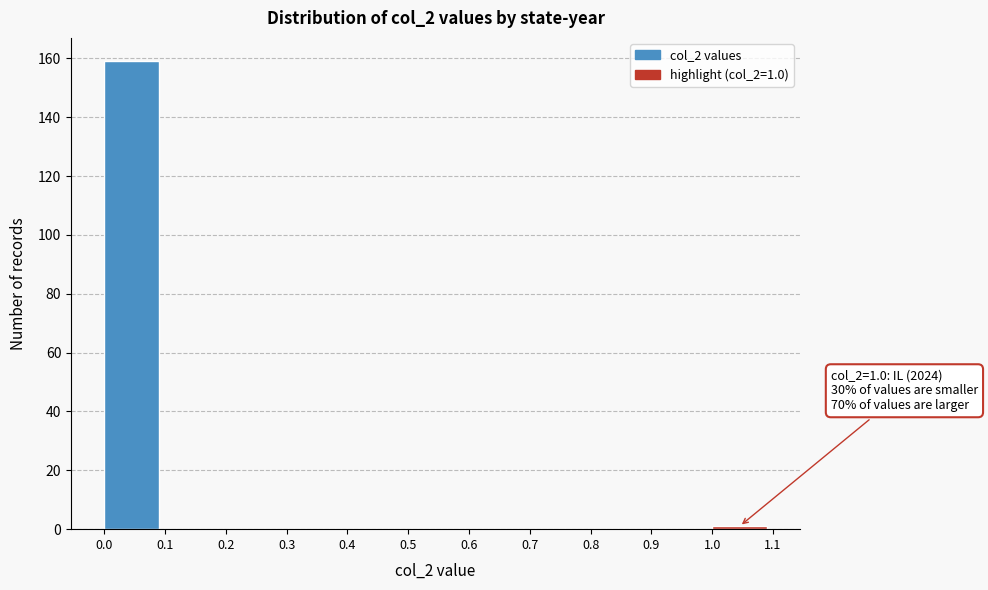

Which range on the x-axis has the tallest bar?

0.0 to 0.1